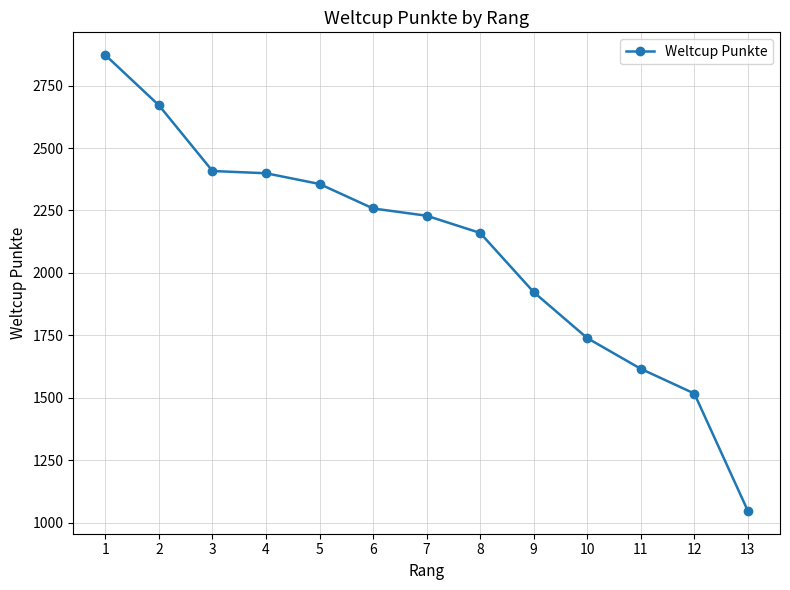

Is this an area chart (filled region under the line)?

No